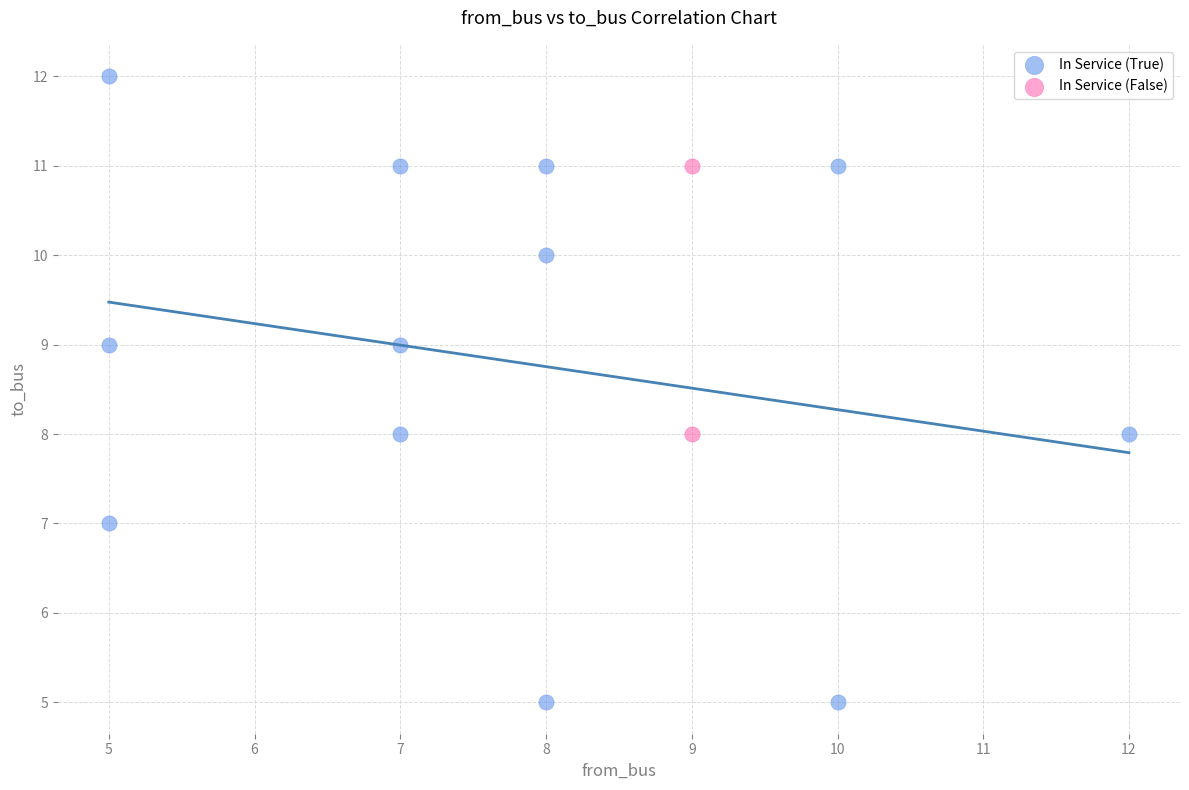

What are all the series names shown in the legend?

In Service (True), In Service (False)